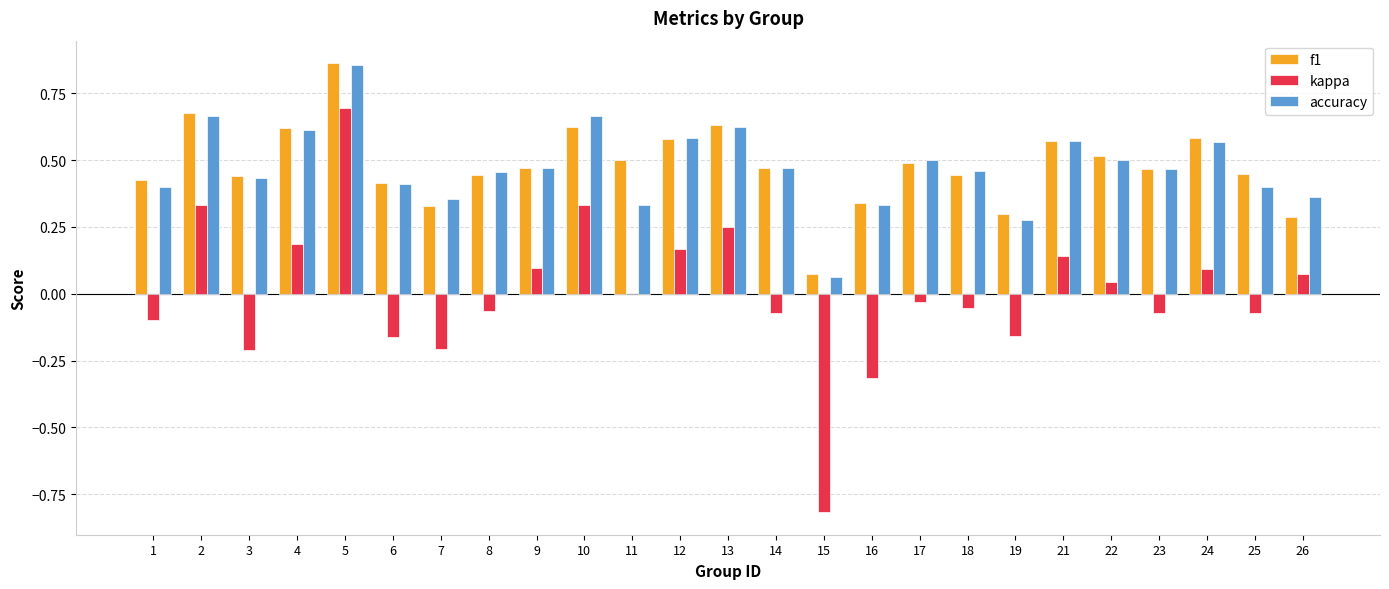

Which series has the widest spread of values?

kappa